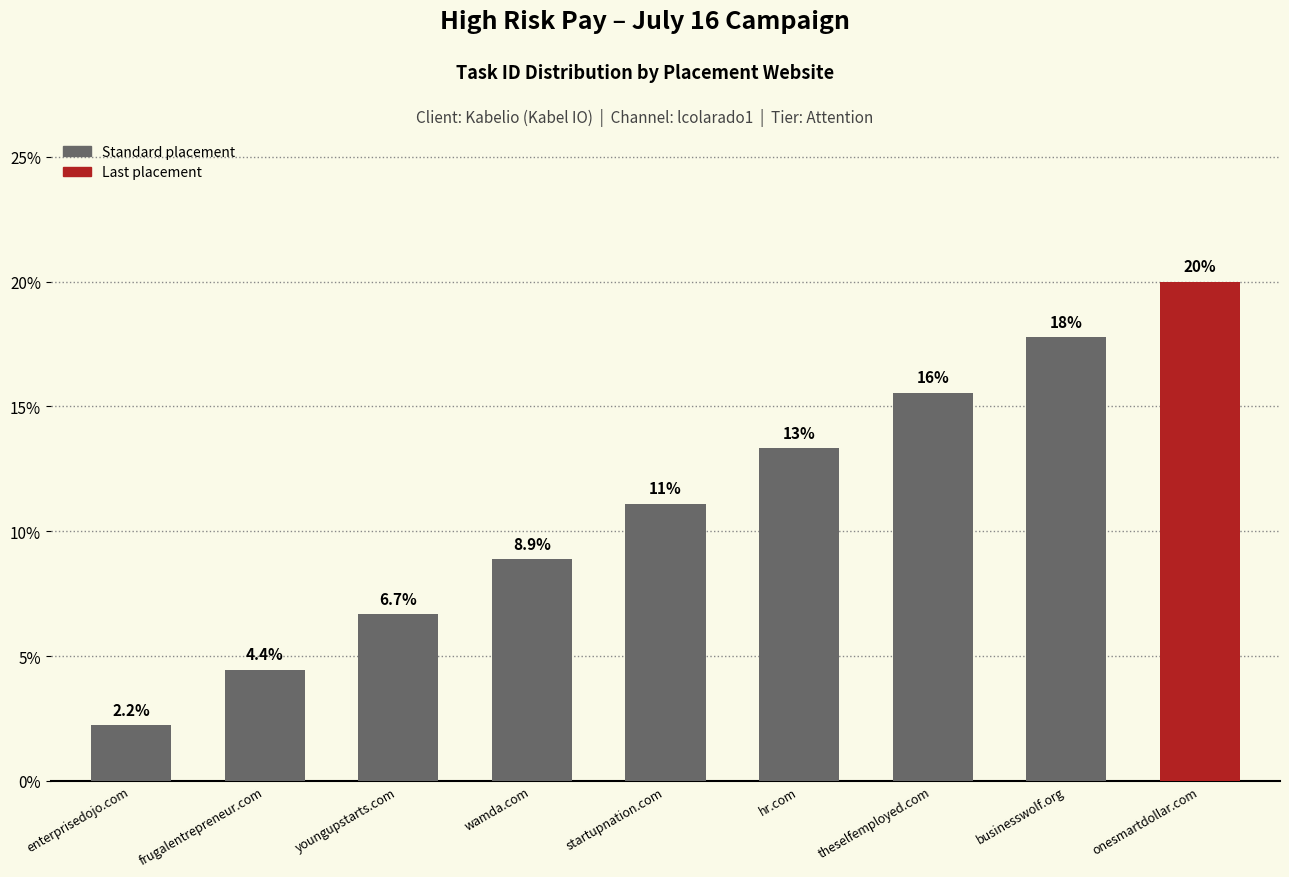

Reading left to right, list all the values displayed in this chart.

enterprisedojo.com=2.2	frugalentrepreneur.com=4.4	youngupstarts.com=6.7	wamda.com=8.9	startupnation.com=11.1	hr.com=13.3	theselfemployed.com=15.6	businesswolf.org=17.8	onesmartdollar.com=20.0